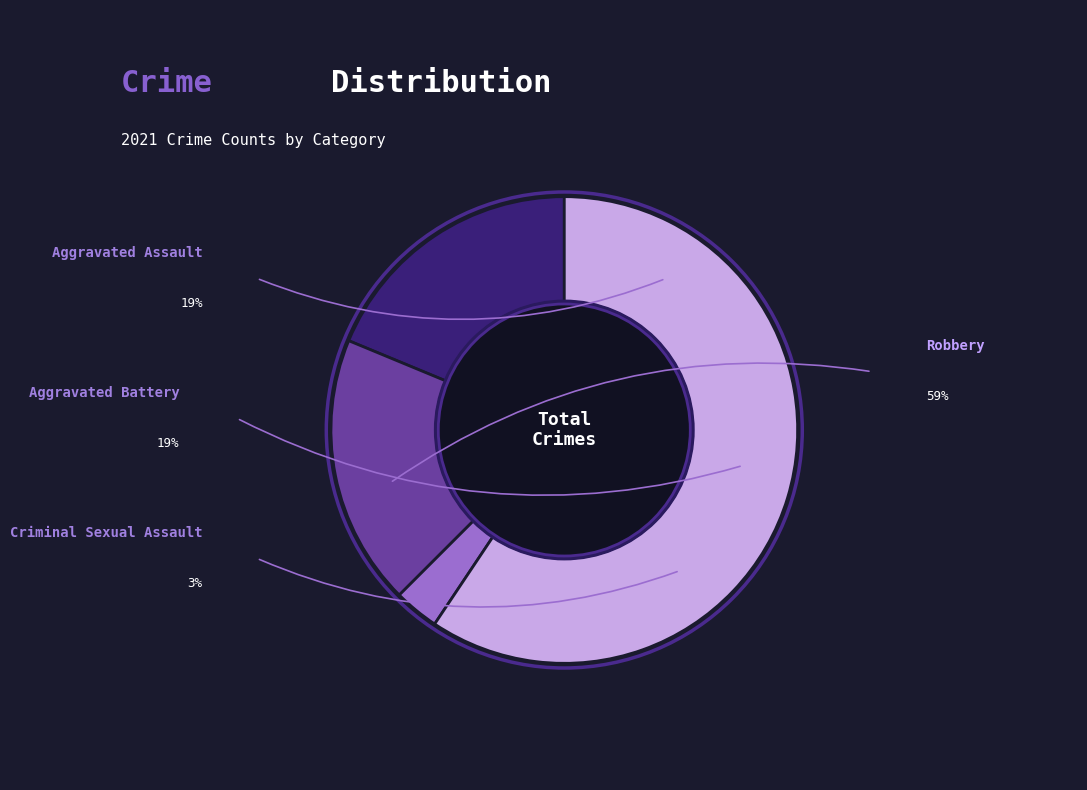

Which has a higher value, Criminal Sexual Assault or Aggravated Battery?

Aggravated Battery